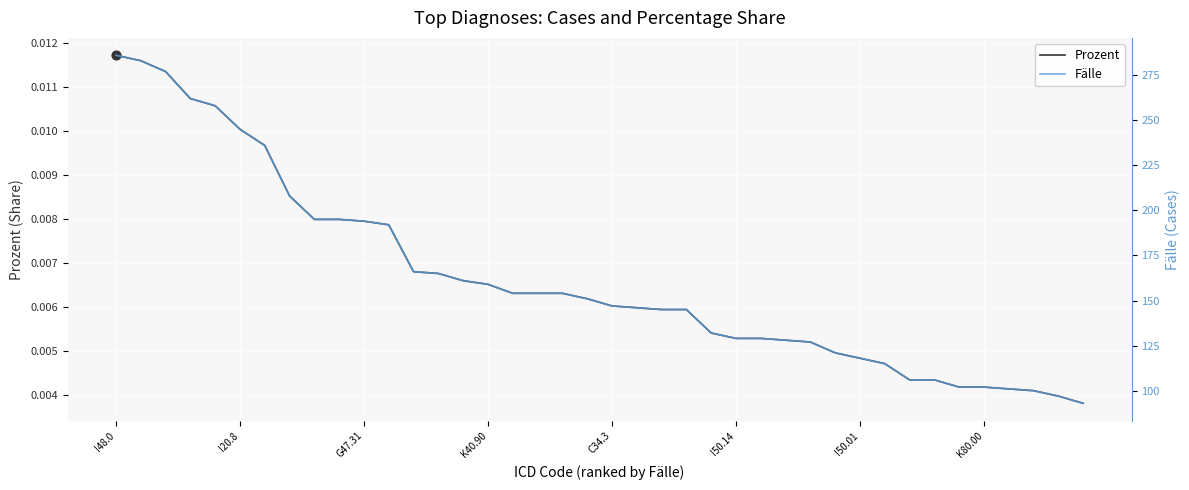

At which category is the sum across all series the highest?

I48.0